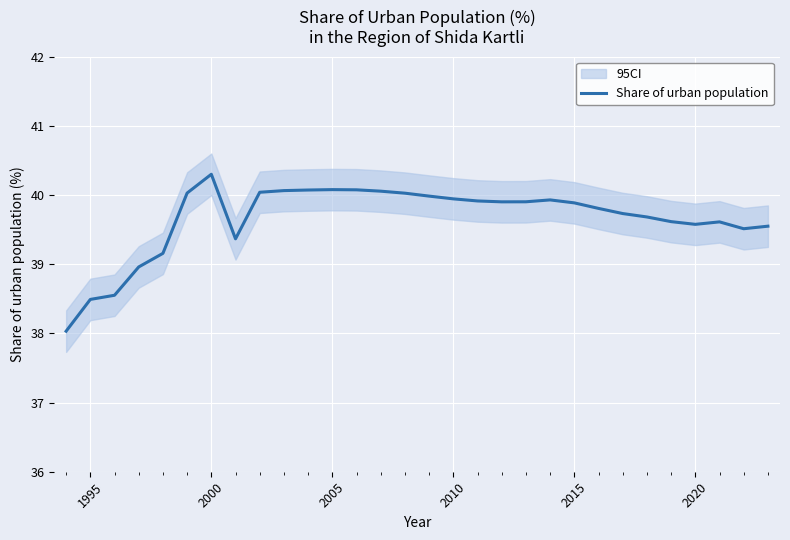

Which category has the highest value in the Share of urban population series?

2000